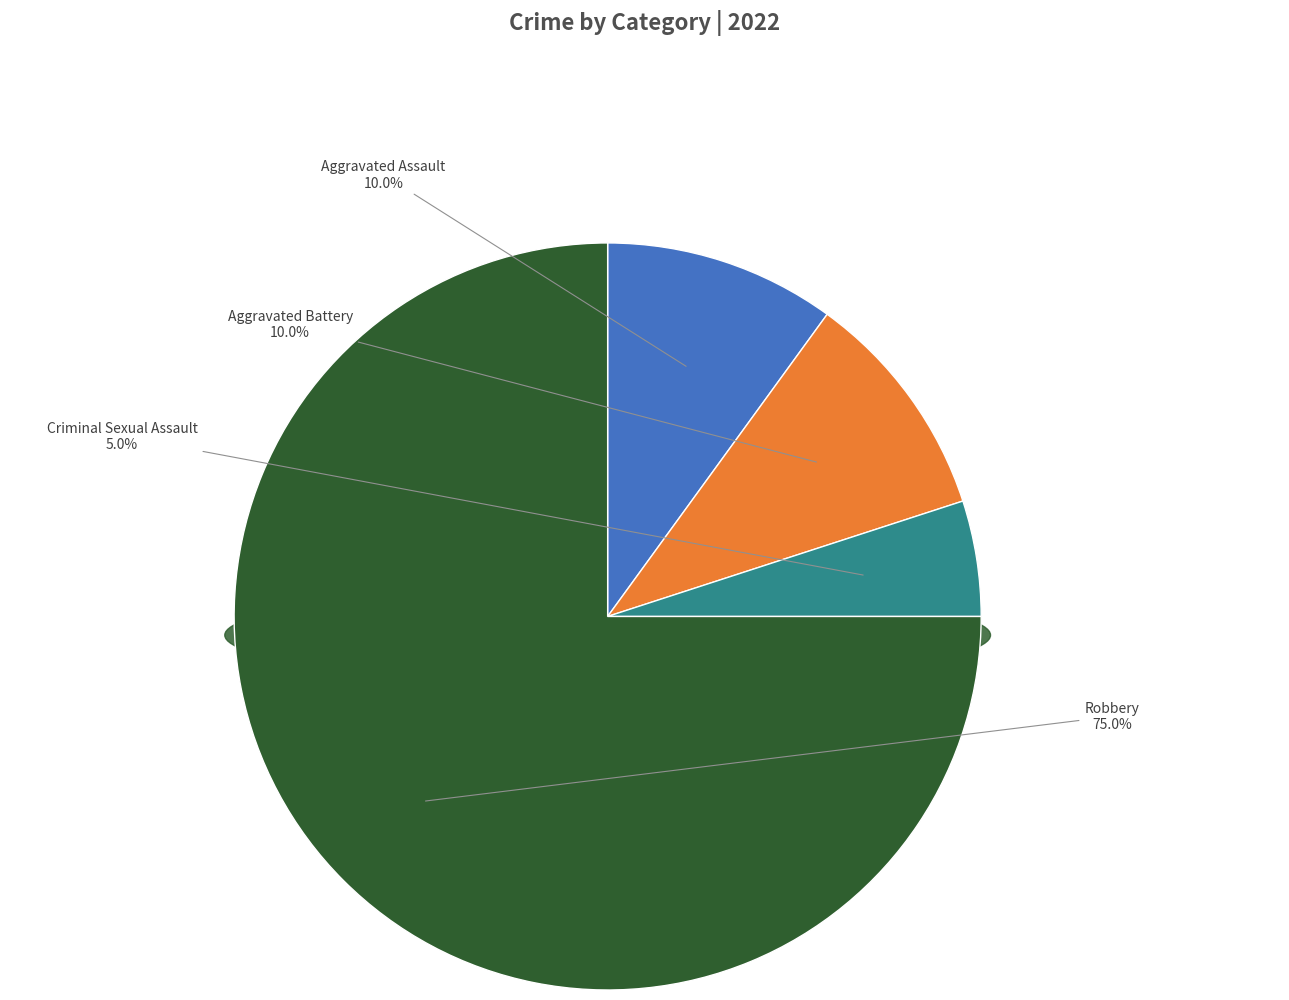

To the nearest percent, what is the difference between the largest and smallest slice percentages?

70%